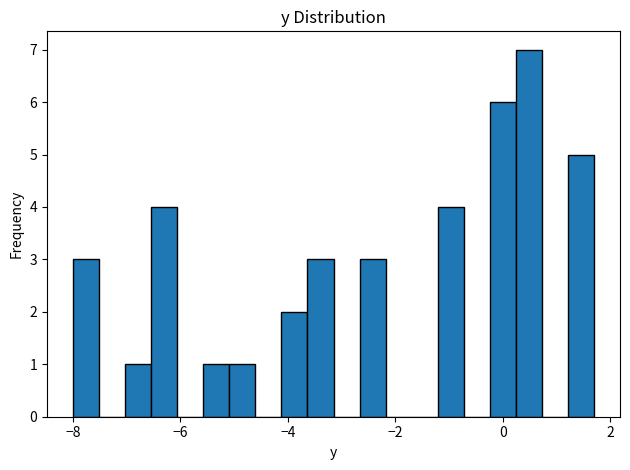

Around what value on the x-axis is the tallest bar? Give the approximate position of its centre, as read against the axis.

0.4